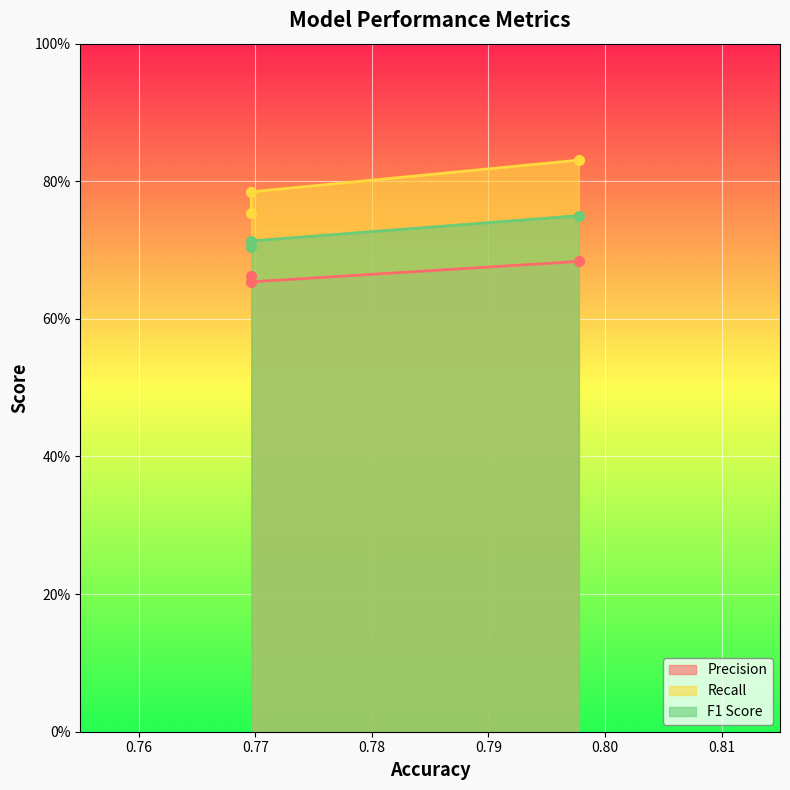

True or false: F1 Score has a value of 0.3 at Logistic Regression.

False